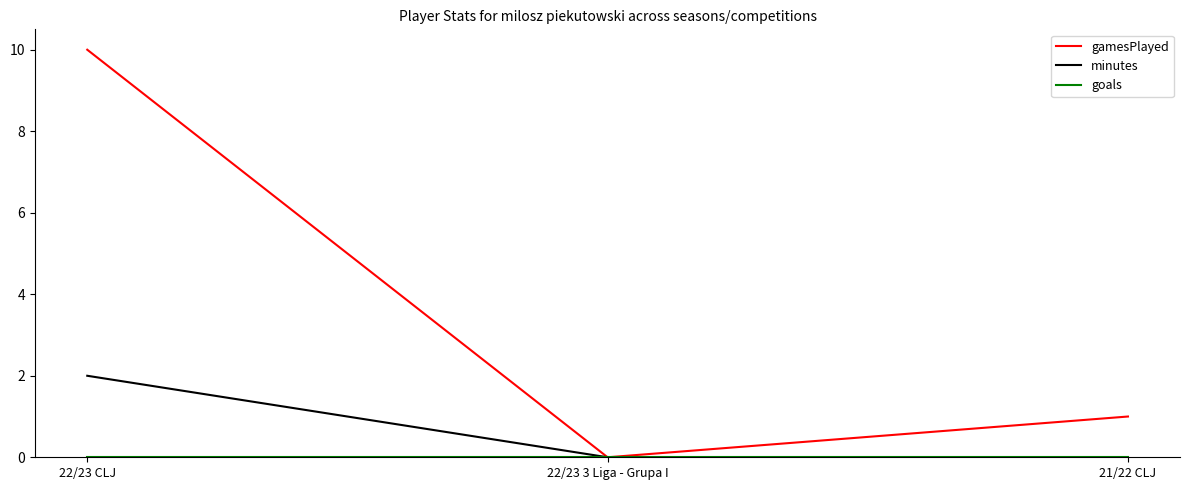

The value of minutes at 22/23 CLJ is 1. True or false?

False